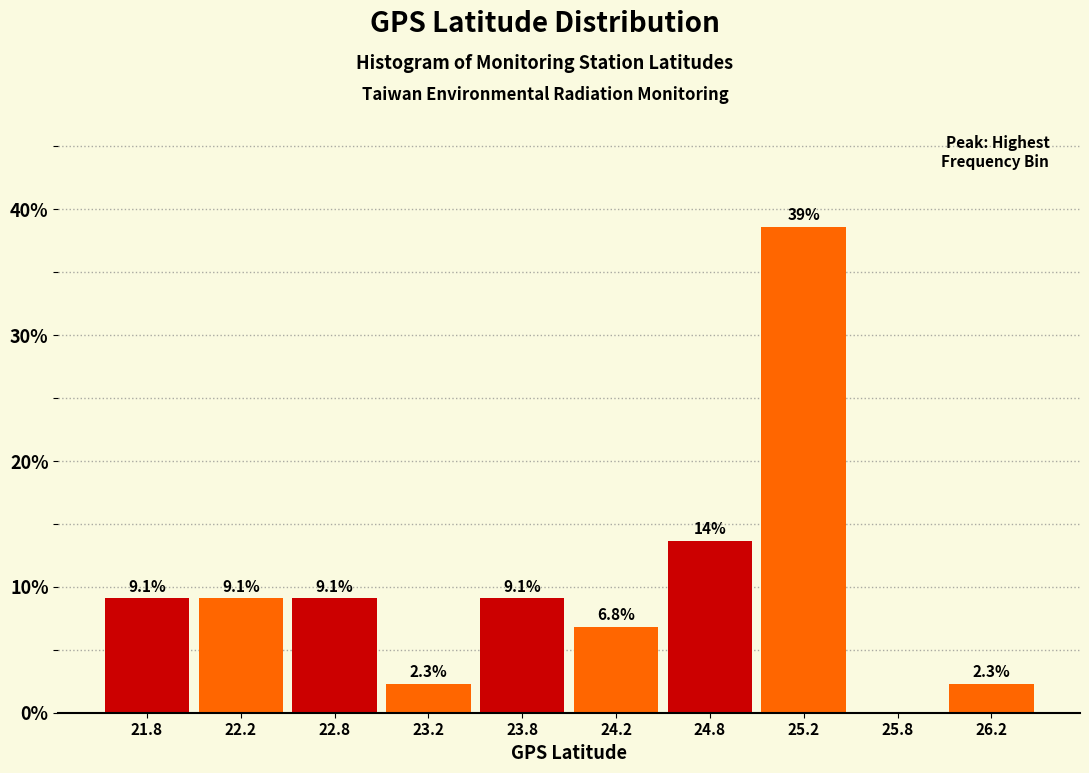

Which range on the x-axis has the tallest bar?

25.0 to 25.5